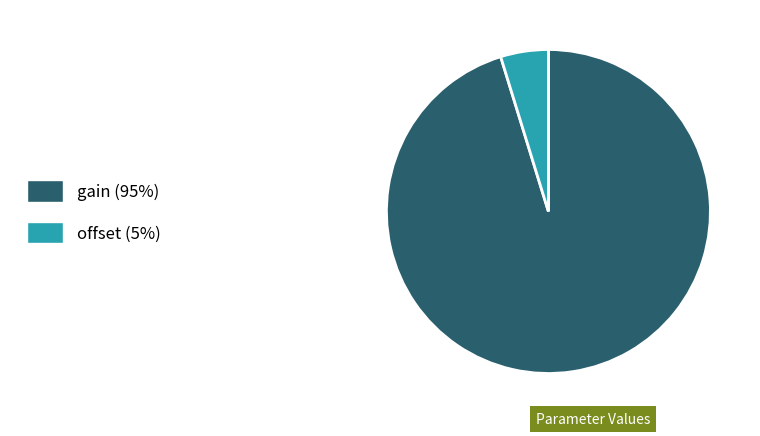

Do gain and offset together represent more than half of the pie?

Yes